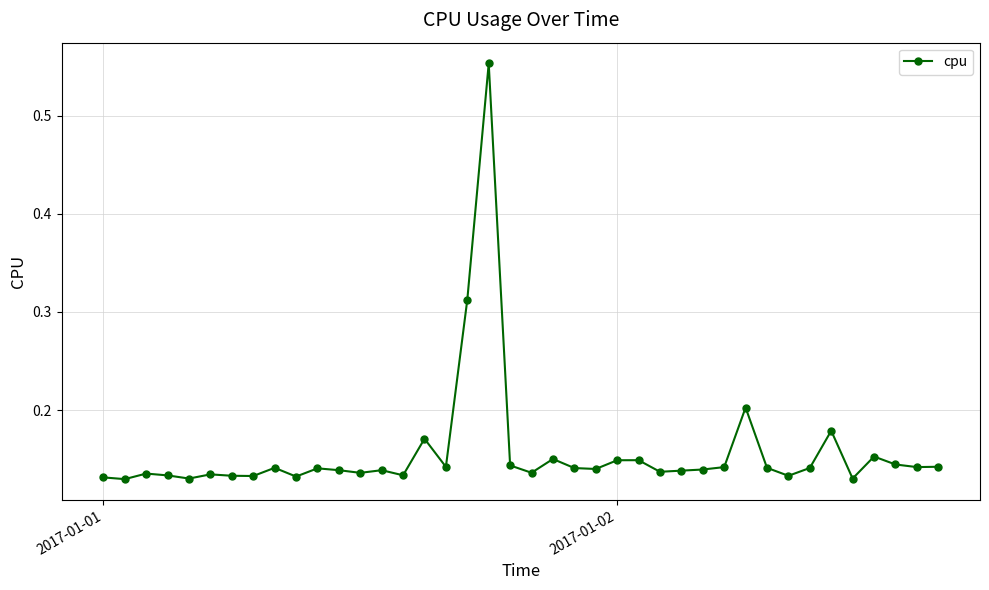

True or false: the data has more than 0 interior local peaks.

True